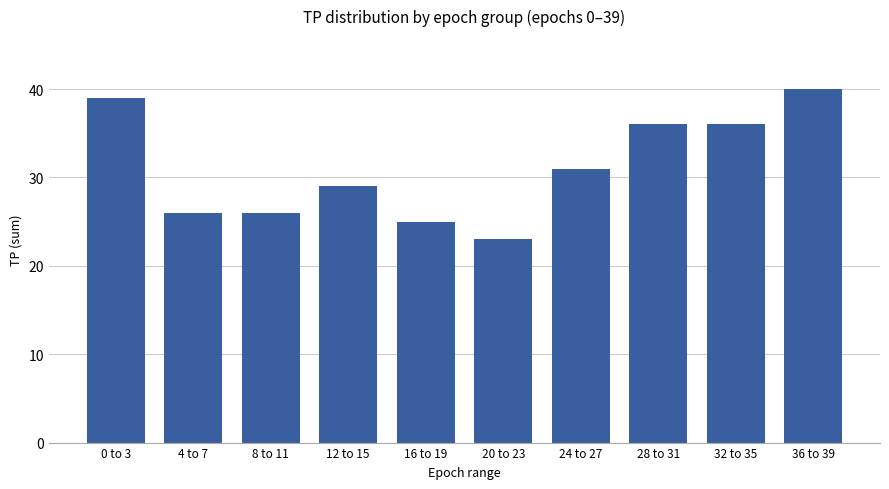

What is the change in value from 12 to 15 to 20 to 23?

-6